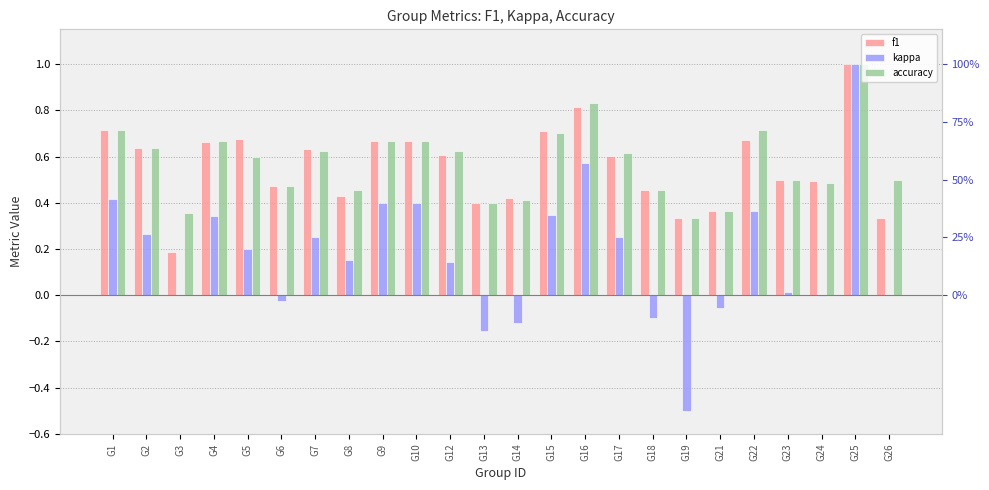

What are all the series names shown in the legend?

f1, kappa, accuracy